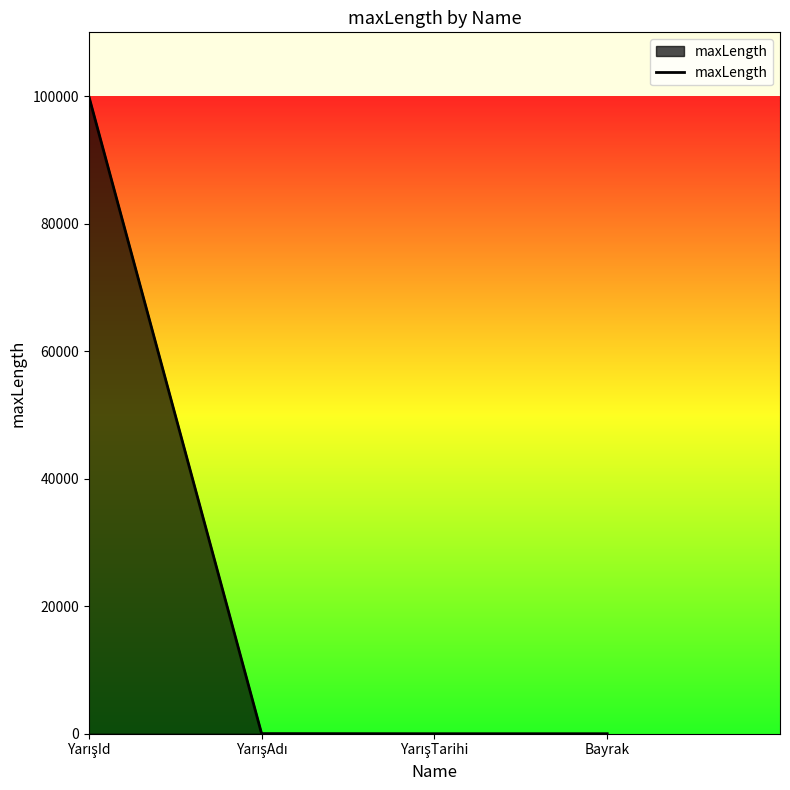

How many lines are shown in the chart?

1